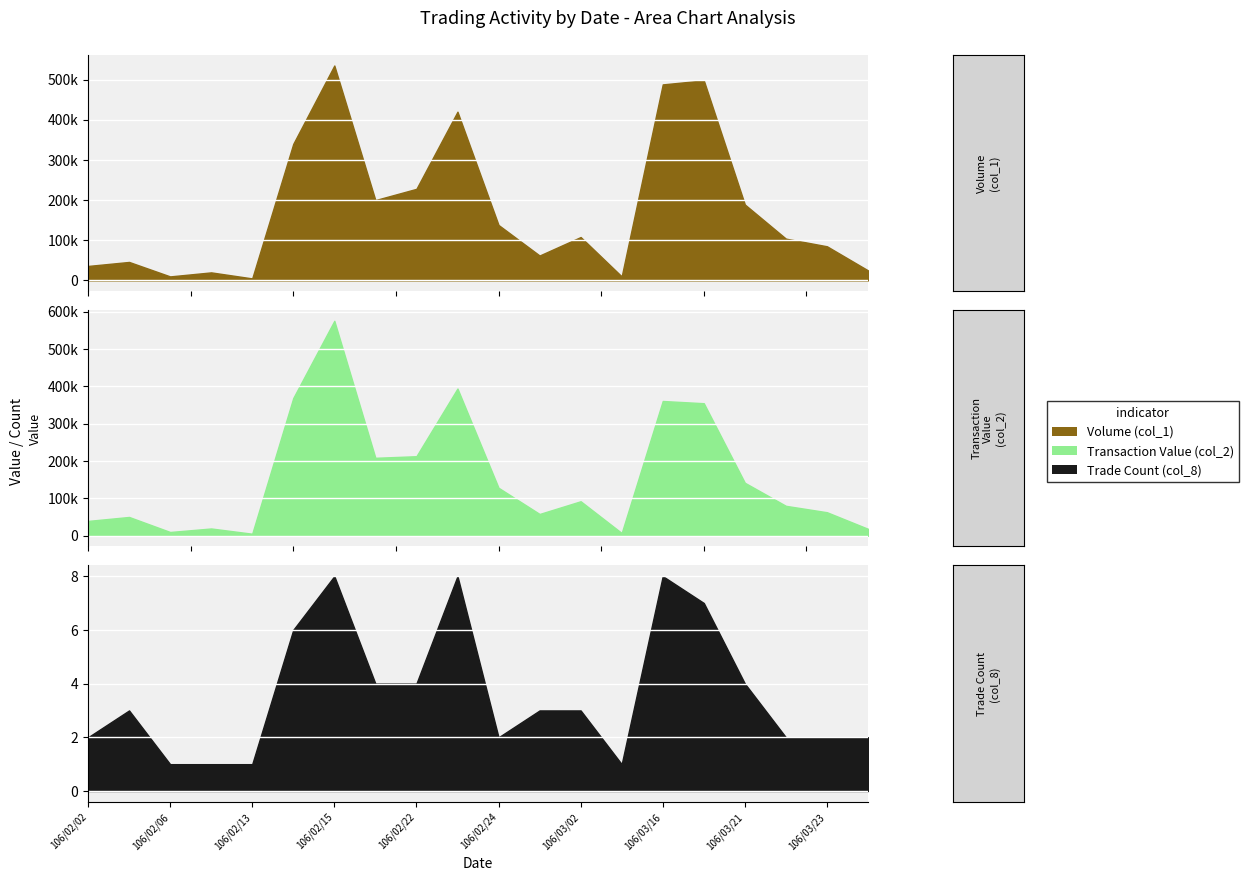

How many lines are shown in the chart?

3